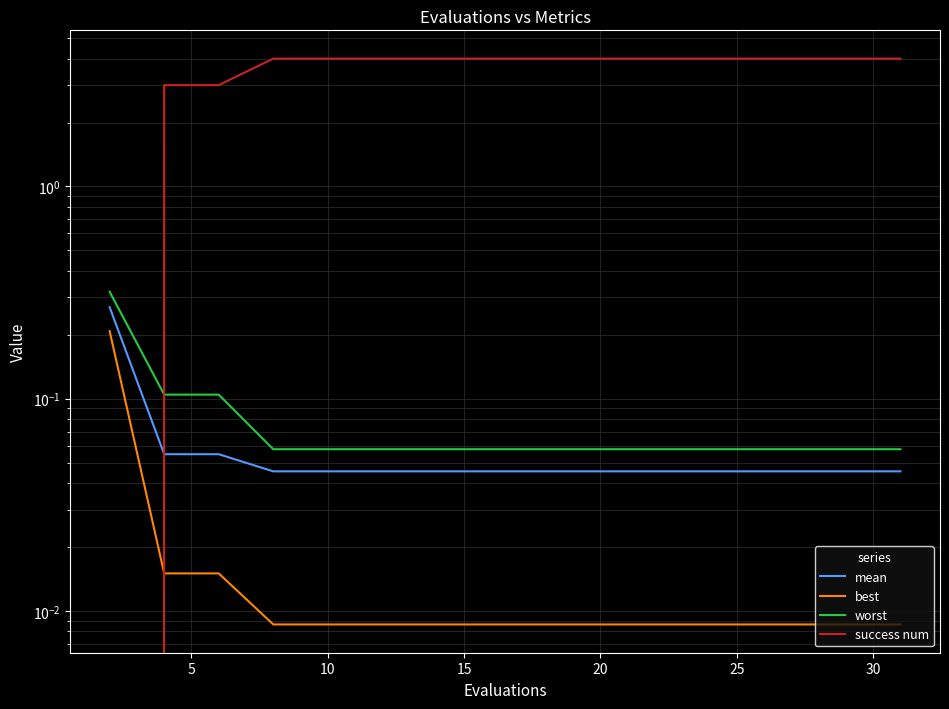

True or false: best and worst intersect in this chart.

False